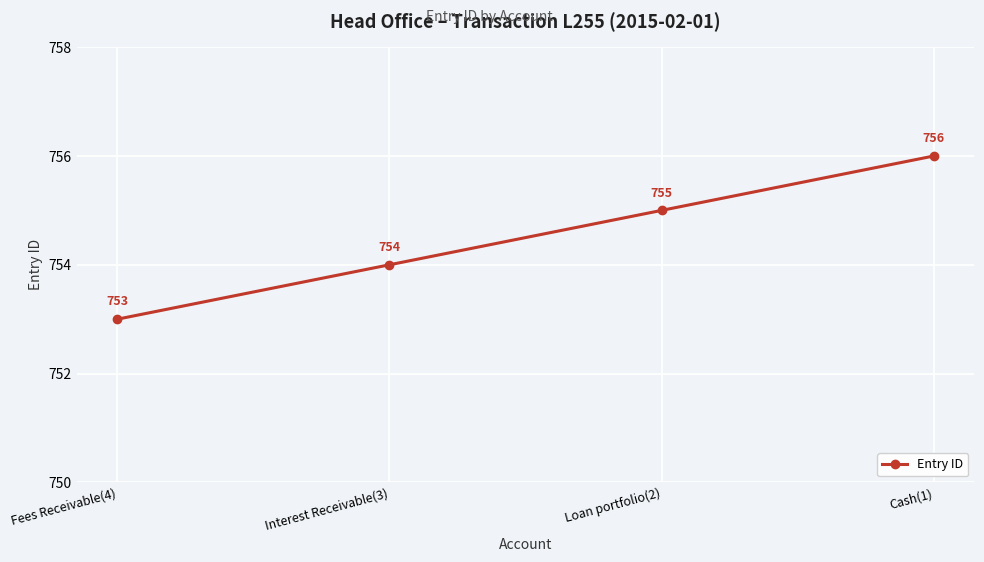

List the labels in order of value, largest first.

Cash(1), Loan portfolio(2), Interest Receivable(3), Fees Receivable(4)